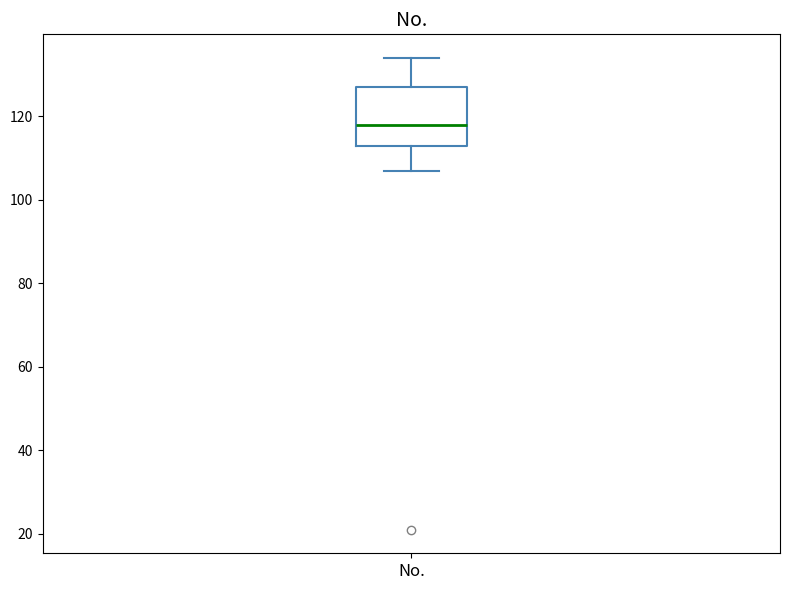

Where is the upper edge of the box for No. on the y-axis? The values are not printed on the chart, so give them approximately, as read against the axis.

128